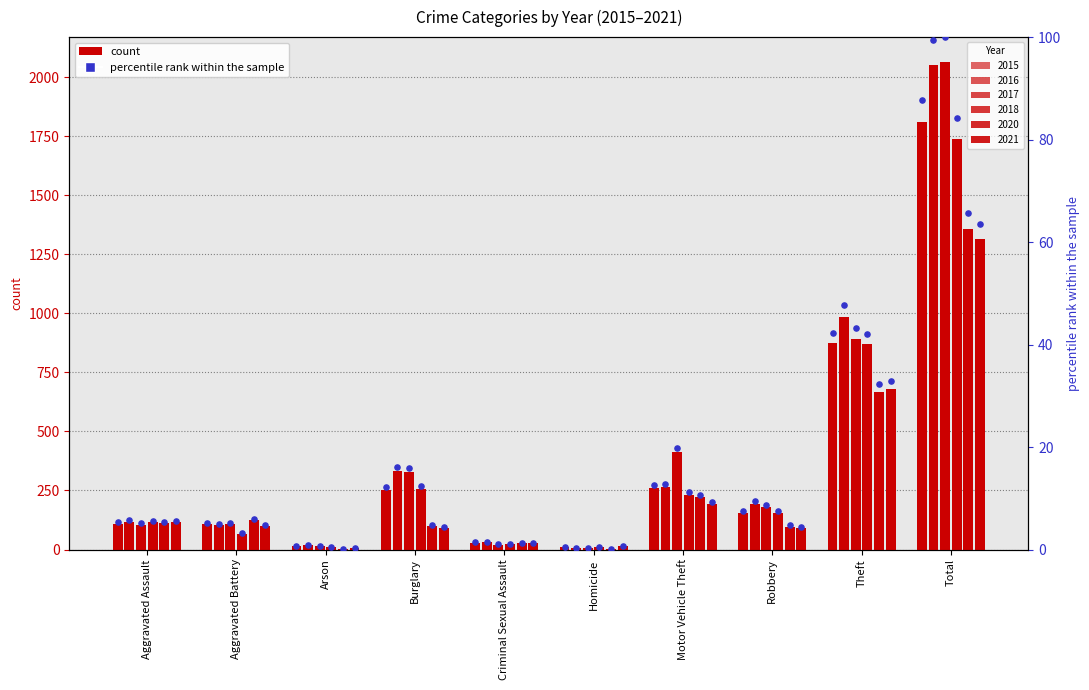

Which series has the widest spread of Y values?

2017